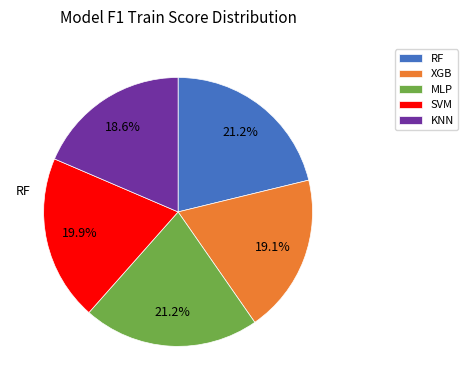

Which has a higher value, KNN or RF?

RF